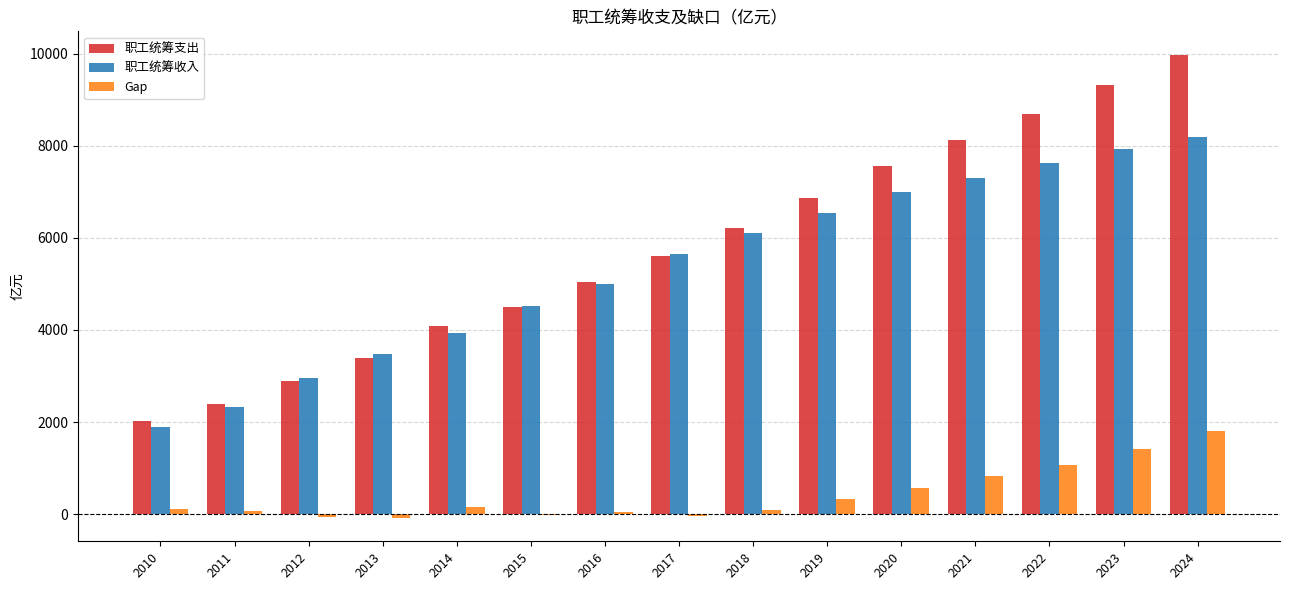

Is it true that 职工统筹收入 equals 8187.4 at 2024?

True